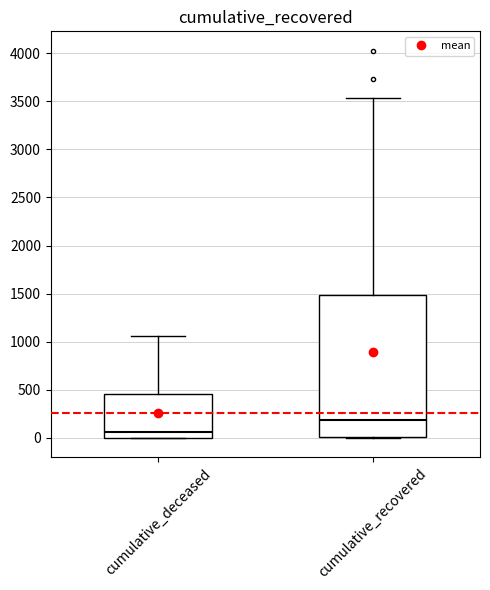

Reading left to right, transcribe this box plot: for each box, give where its median line is, the range the box spans, and where its two whiskers end, as read against the y-axis. The values are not printed on the chart, so give them approximately, as read against the axis.

cumulative_deceased: median 50, box 0 to 450, whiskers 0 to 1050
cumulative_recovered: median 200, box 0 to 1500, whiskers 0 to 3550